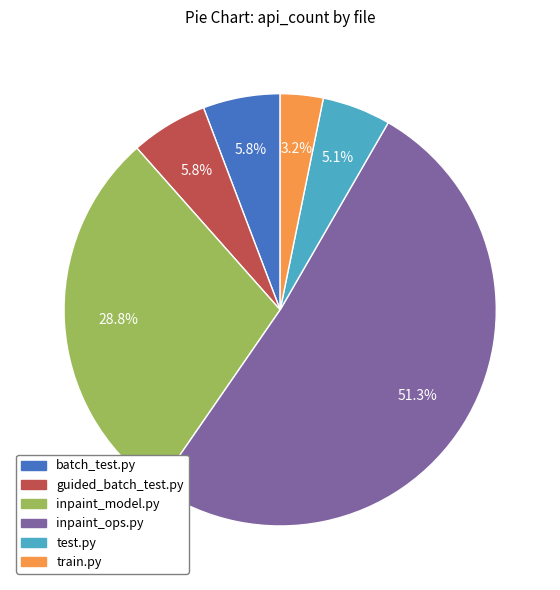

What percentage is NOT represented by test.py?

94.9%